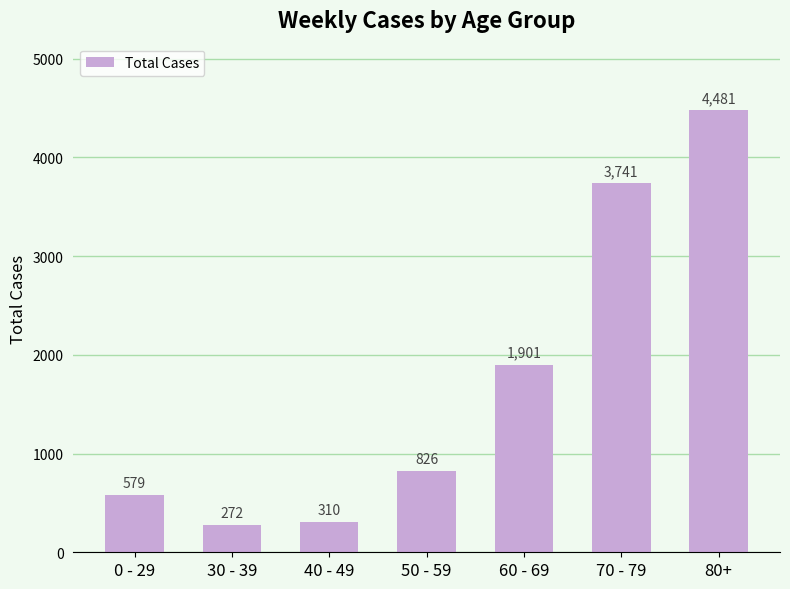

What is the change in value from 0 - 29 to 60 - 69?

+1322